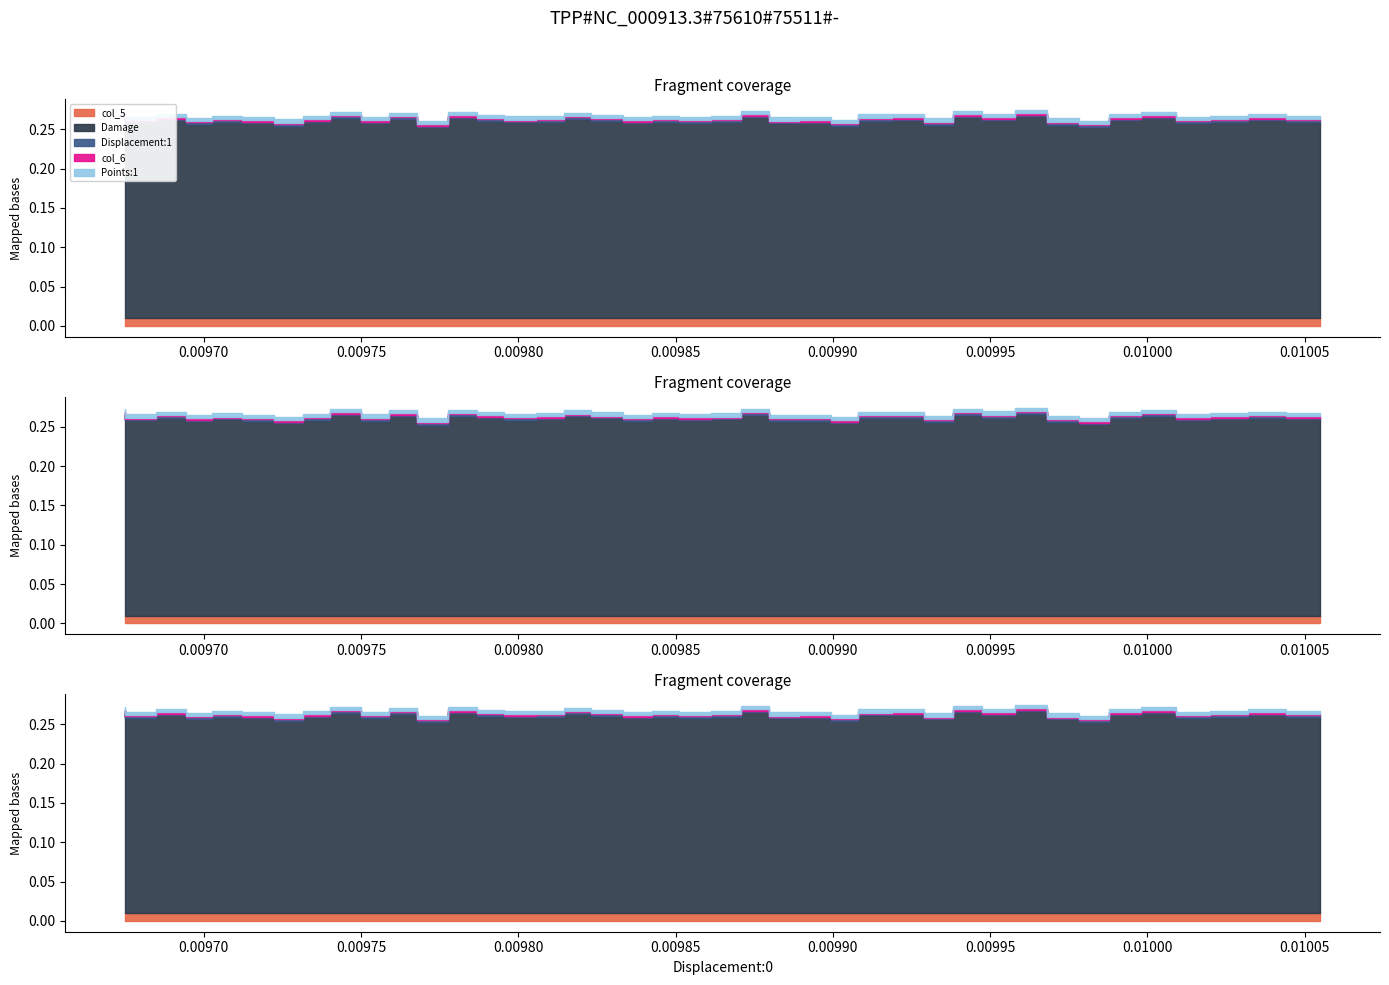

How many interior local valleys does the col_6 series have?

8